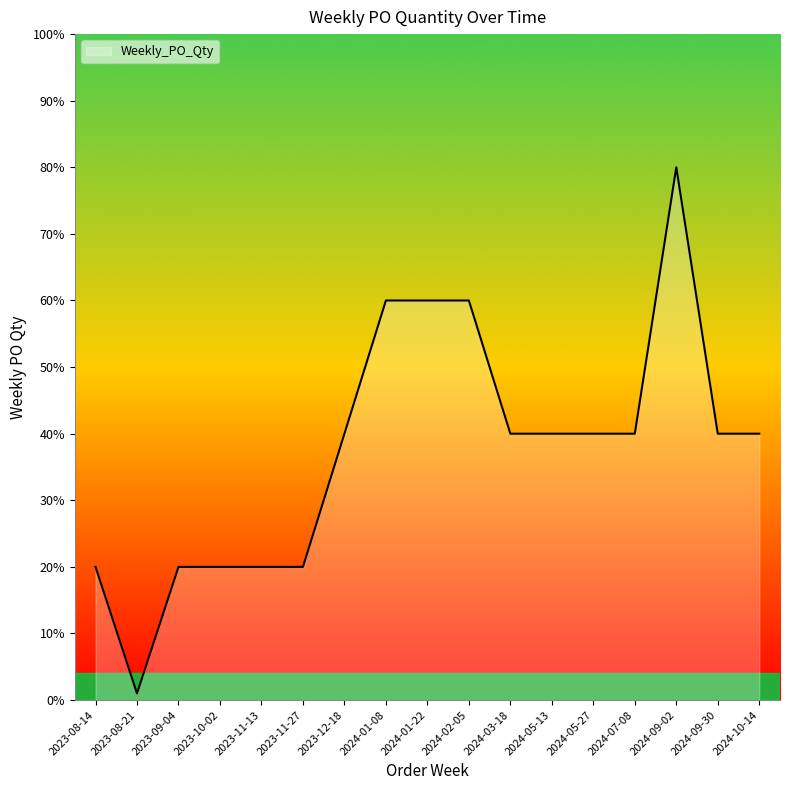

What is the change in value from 2023-08-21 to 2023-11-27?

+19